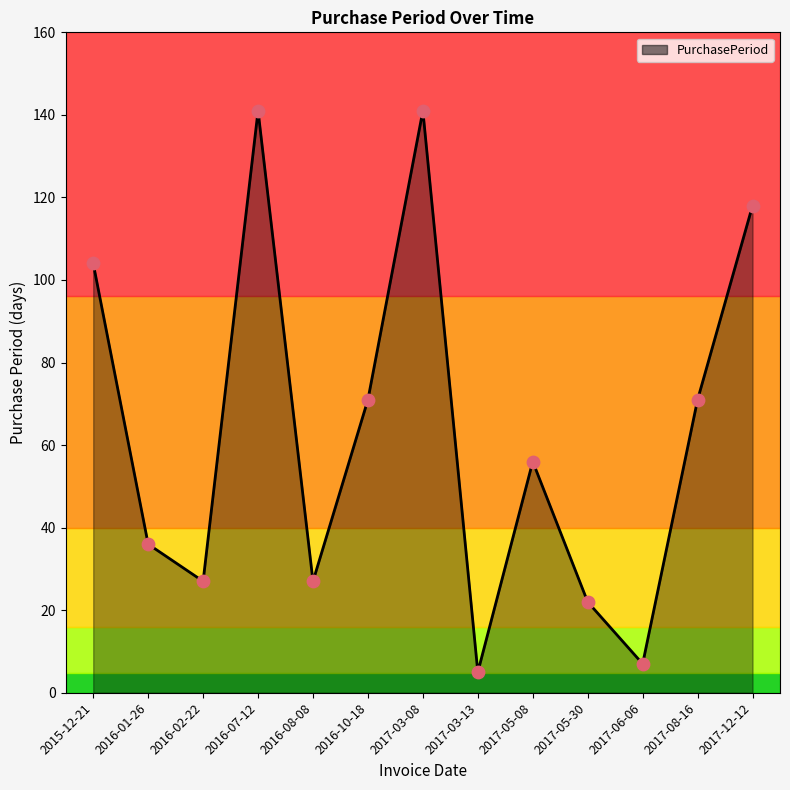

What is the change in value from 2016-02-22 to 2017-08-16?

+44